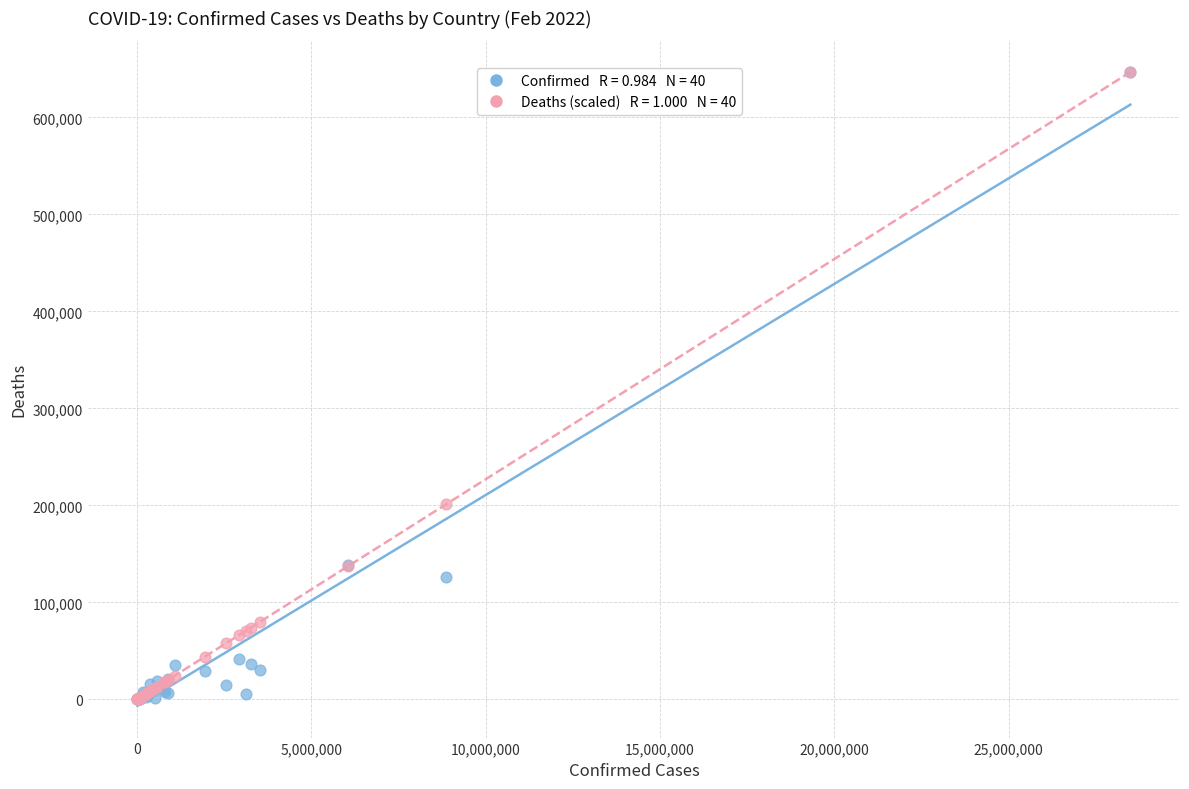

Across all series, what Y value is closest to 323360?

201281.5